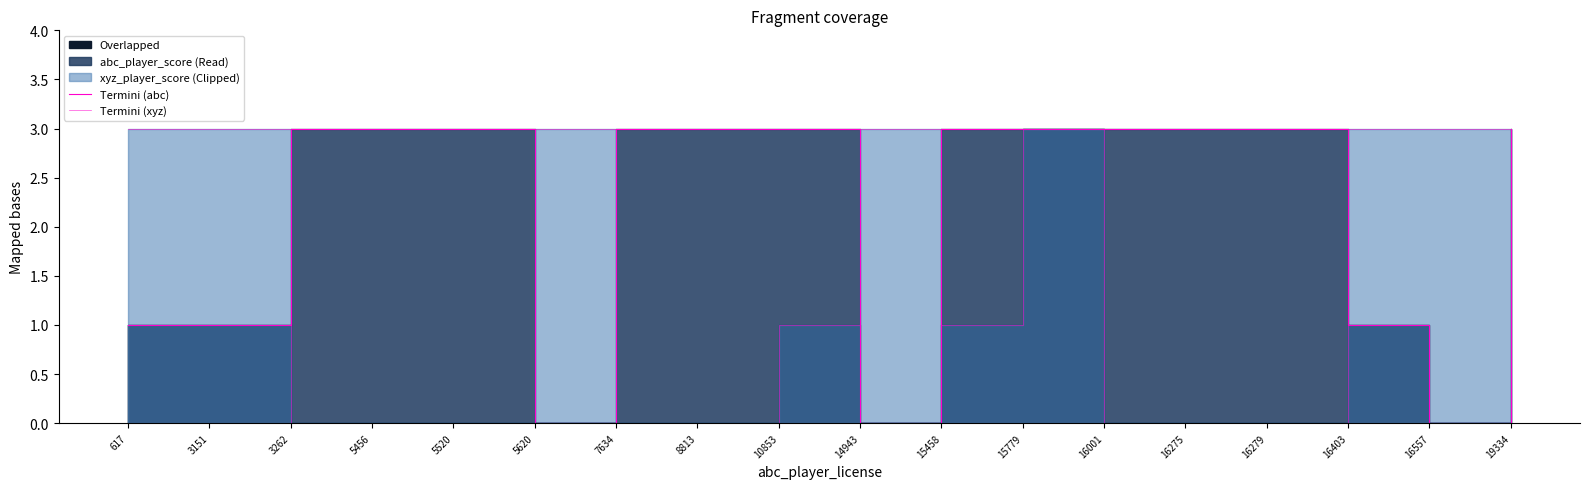

How many data points does each series have?

18